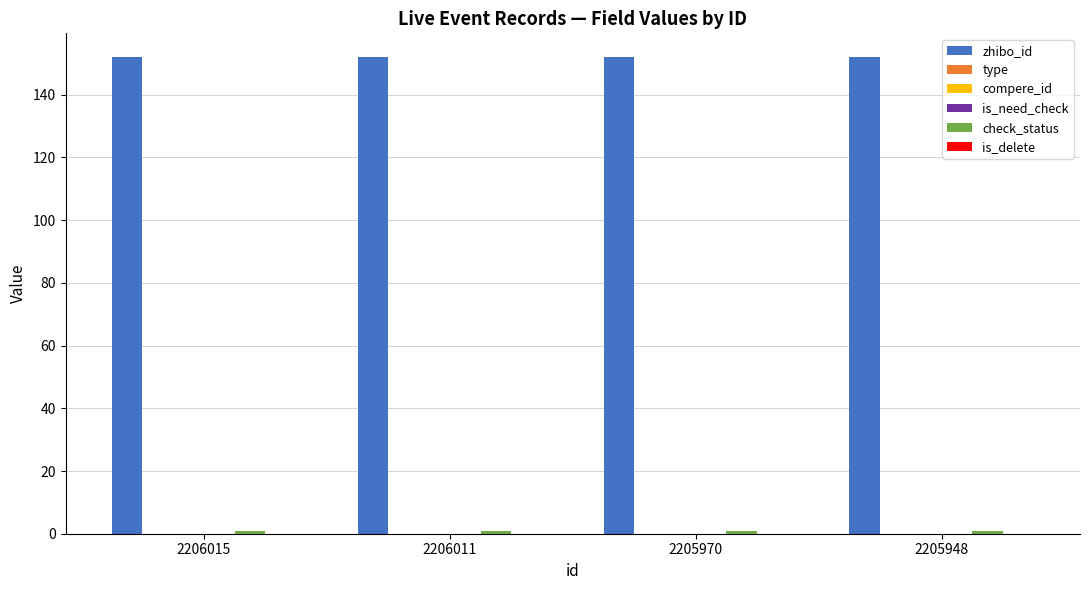

At which category does the chart reach its peak across all series?

2206015